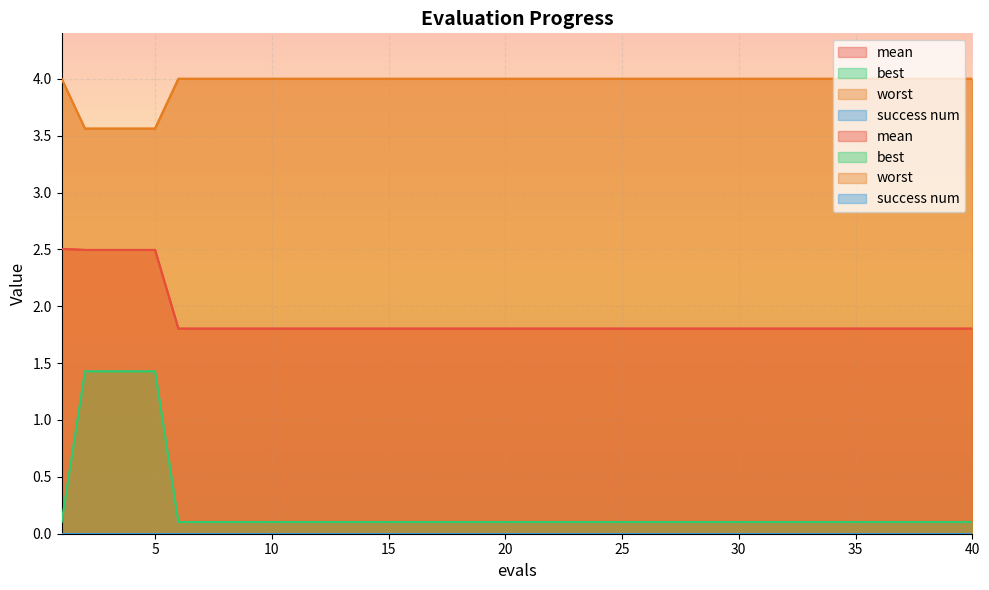

At how many categories does at least one series exceed 3?

40